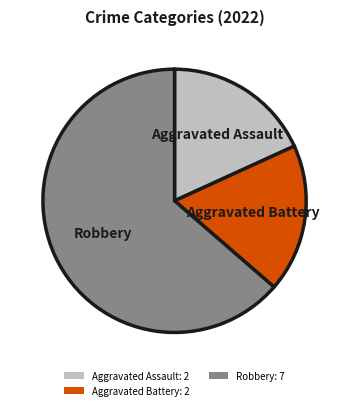

Do Robbery: 7 and Aggravated Battery: 2 together represent more than half of the pie?

Yes